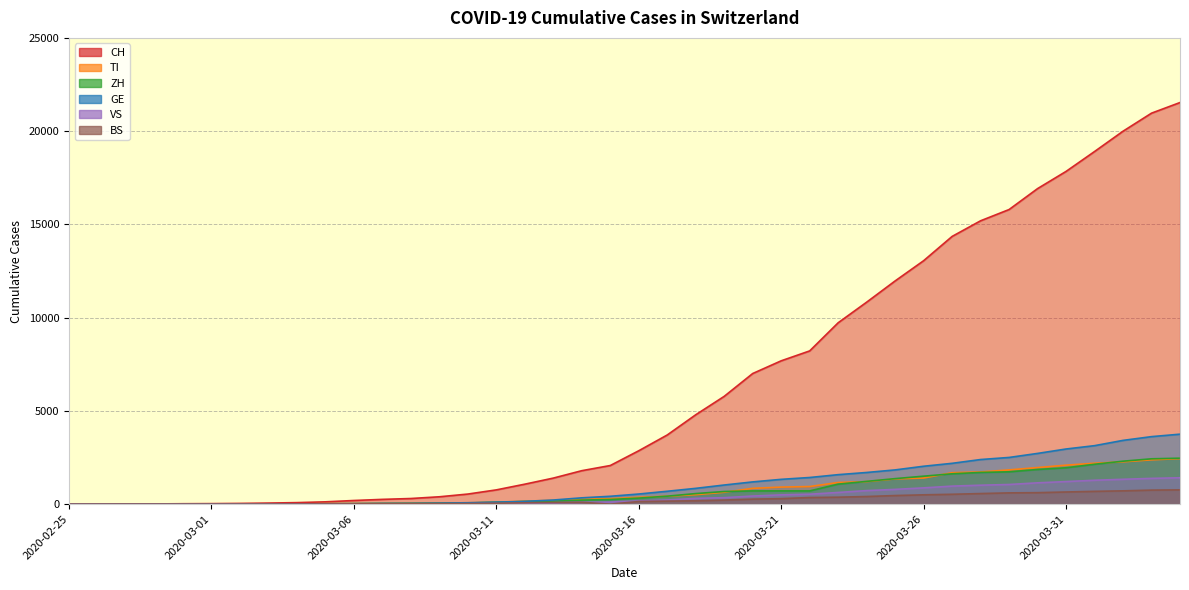

Rank the series by their maximum value, from highest to lowest.

CH, GE, ZH, TI, VS, BS